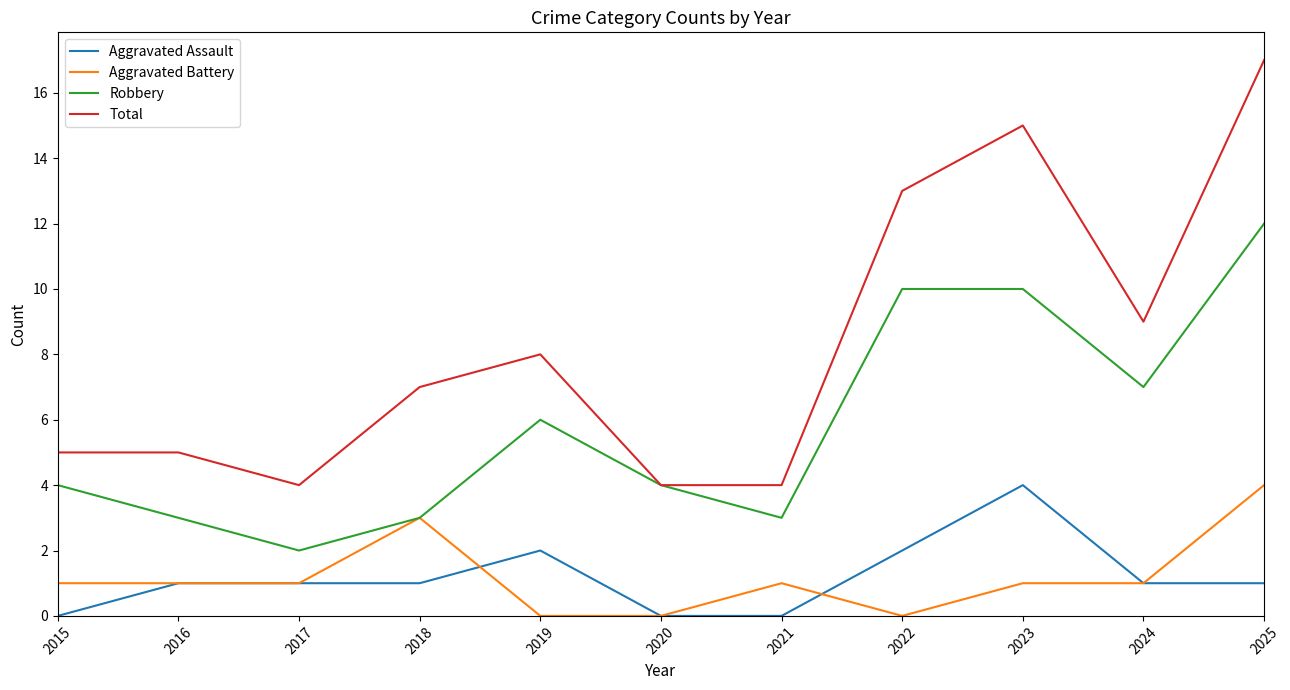

Does the chart have visible grid lines?

No